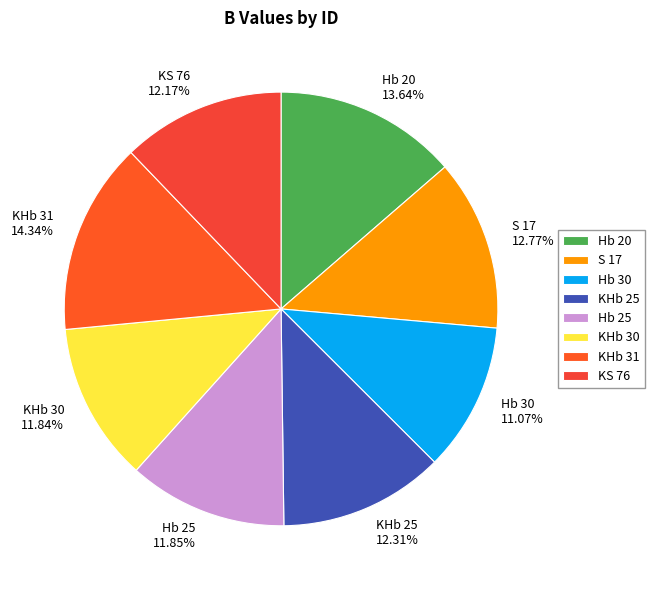

Approximately how many times larger is the value at KS 76 compared to Hb 25?

1.0